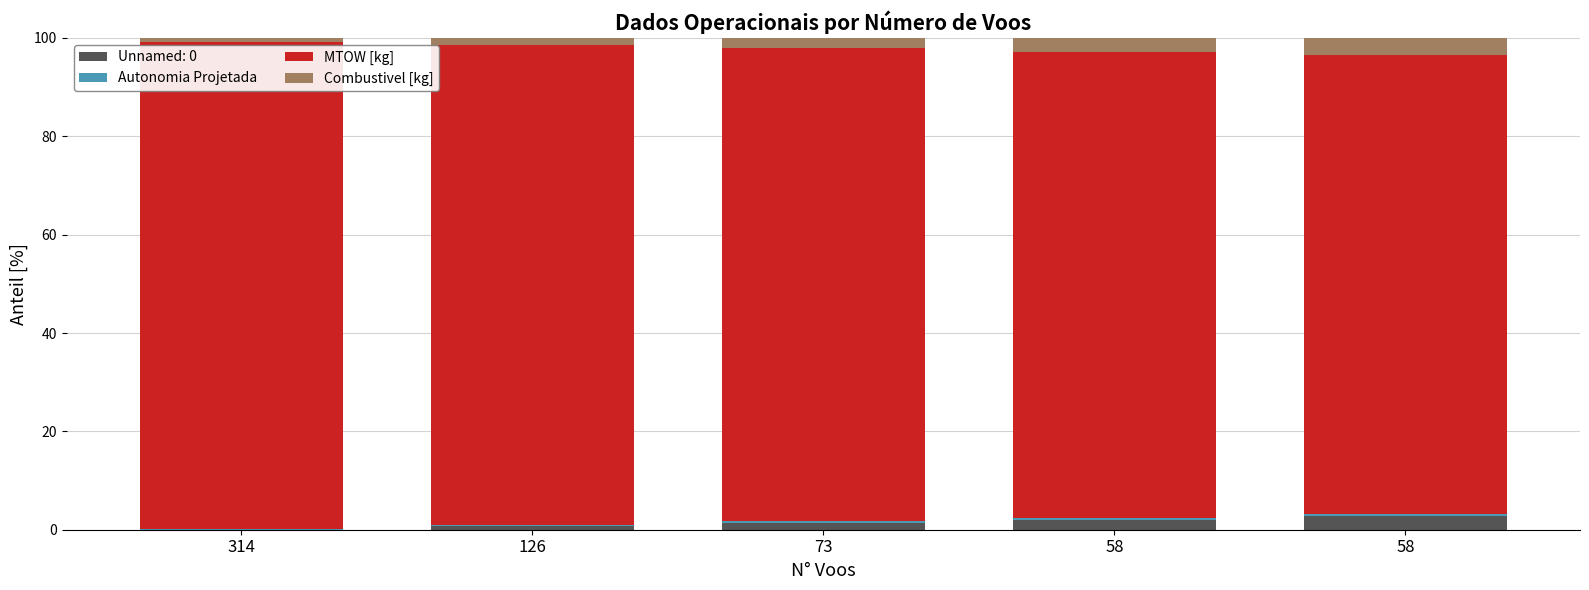

At which label is MTOW [kg] closest to 96?

73